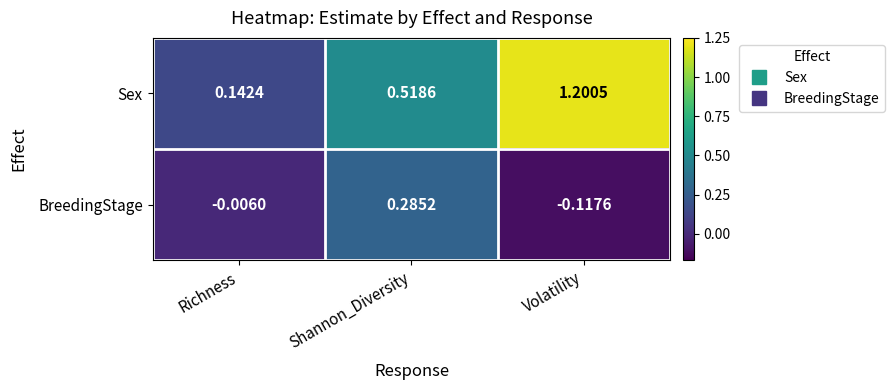

At which category does the chart reach its minimum across all series?

Volatility